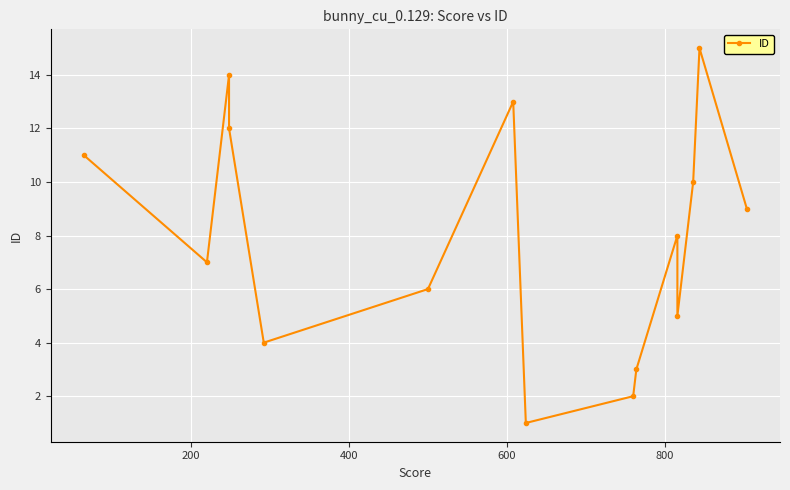

Is it true that the value at 10 is 2?

False